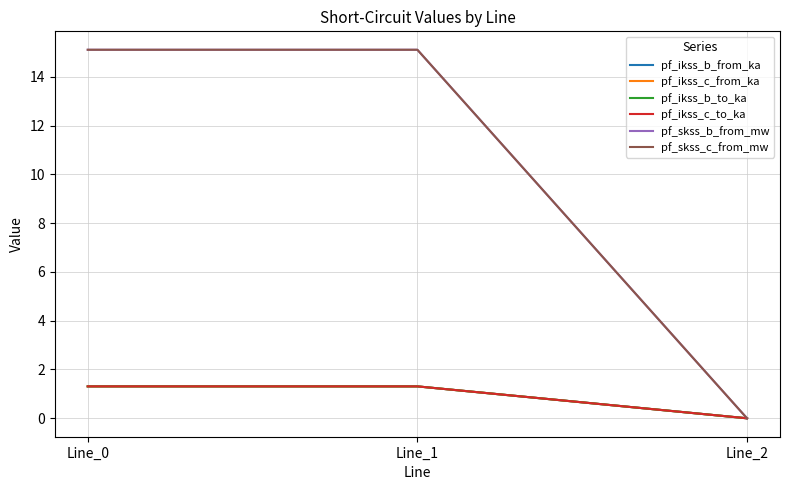

What is the average value of the pf_skss_b_from_mw series?

10.1